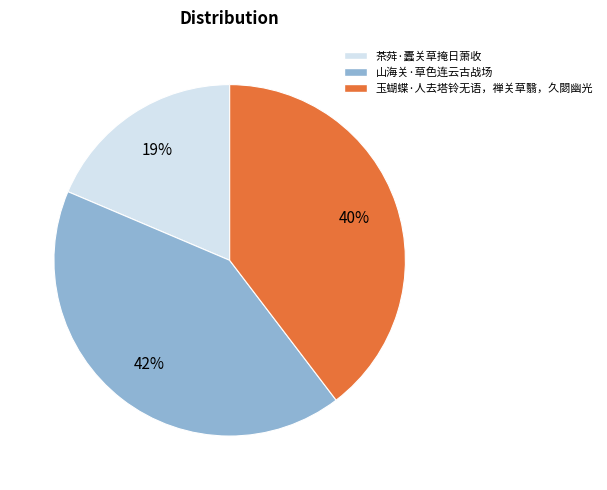

What is the smallest slice in the pie chart?

茶荈·蠹关草掩日萧收